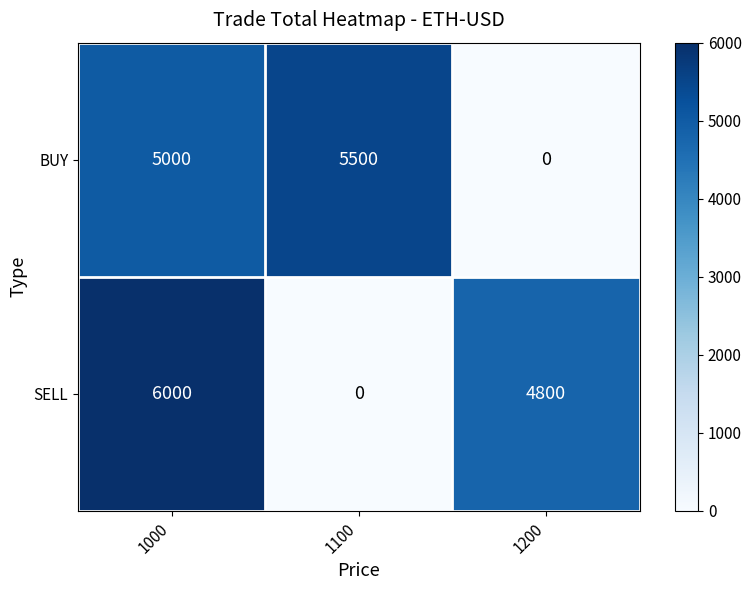

List the series in order of their overall mean, lowest first.

BUY, SELL